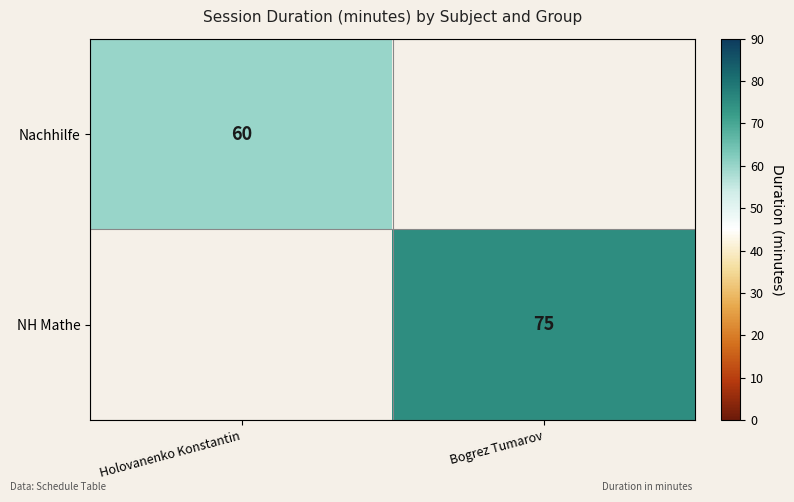

What is the maximum value shown in the chart?

75.0